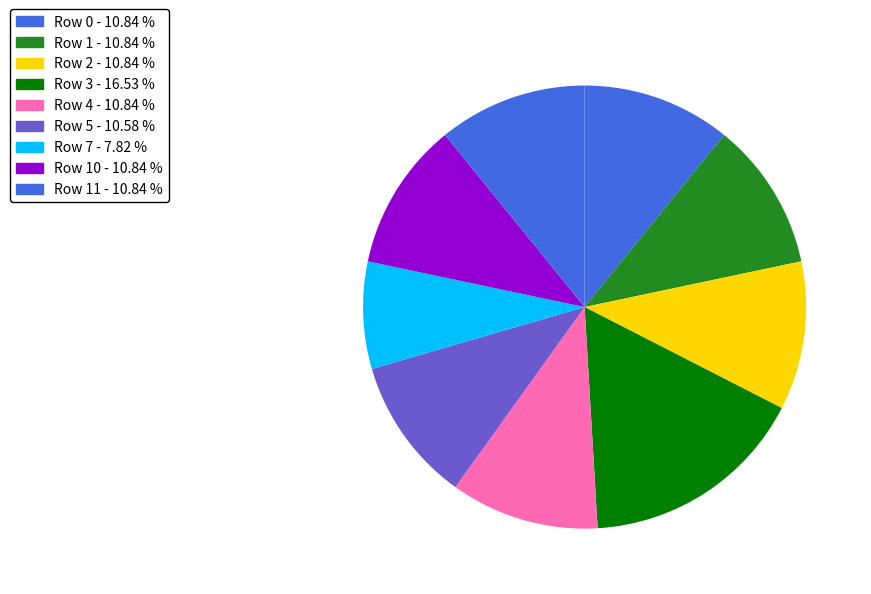

How many segments does this pie chart have?

9